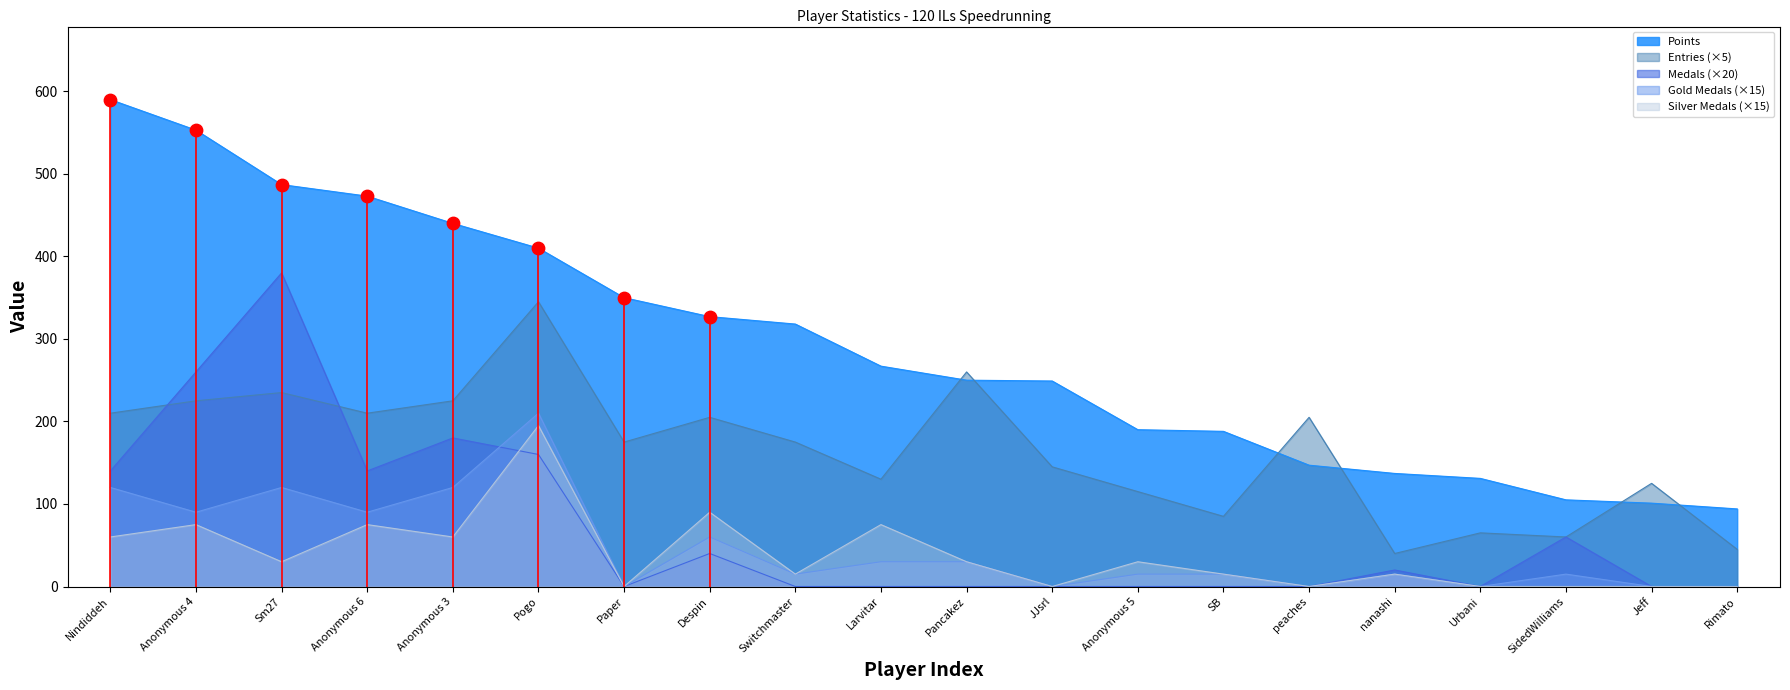

Which series contains the lowest Y value?

Medals